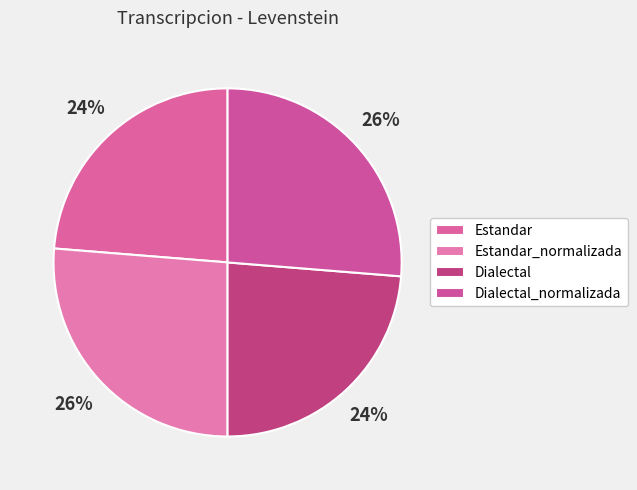

True or false: Dialectal accounts for 24% of the total.

True